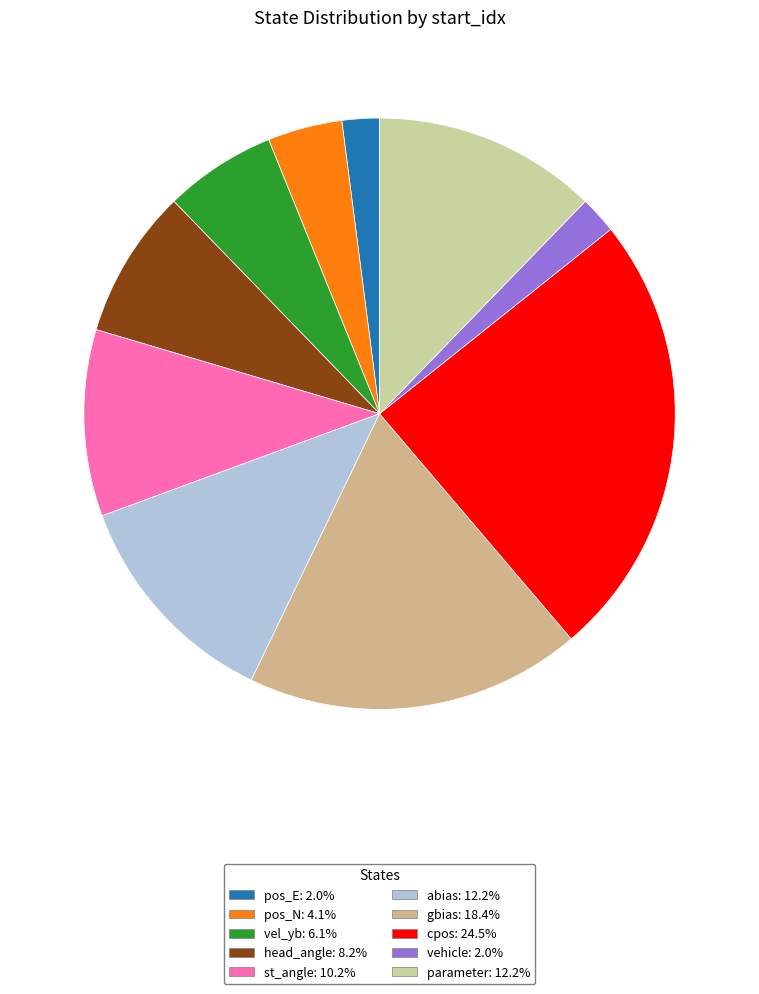

How many segments does this pie chart have?

10